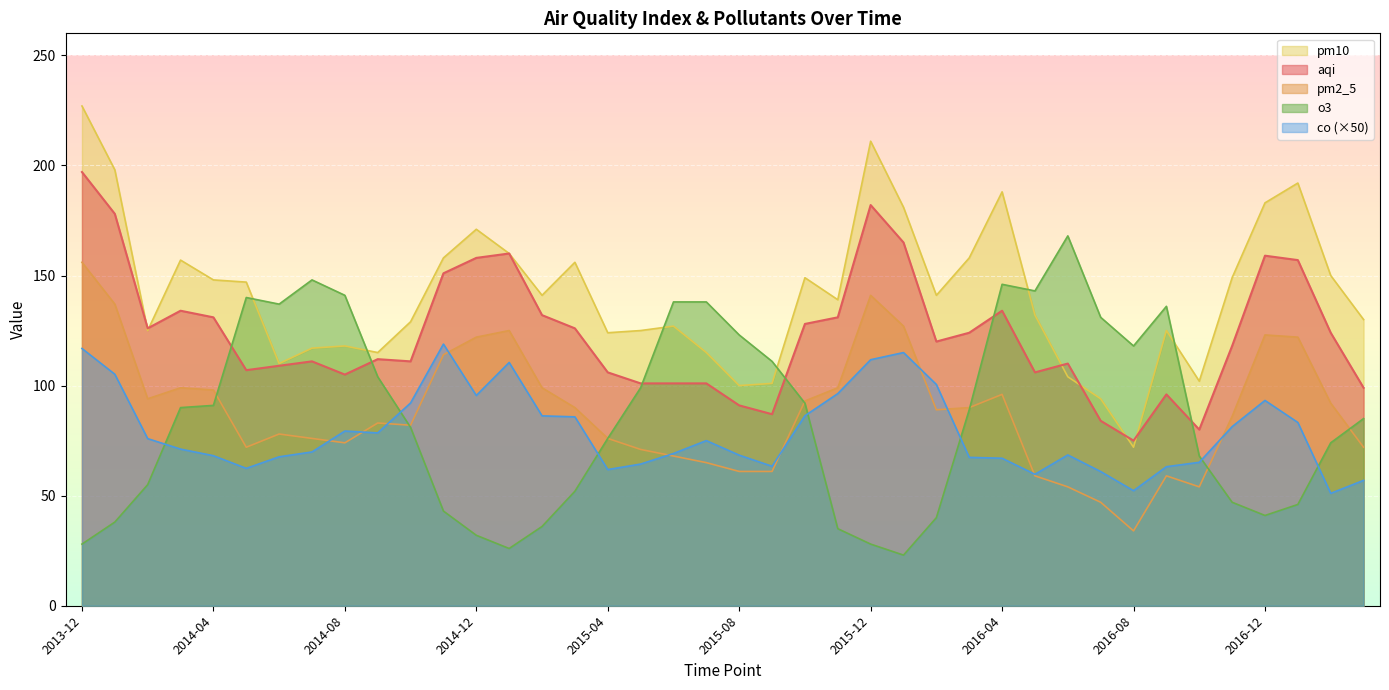

What is the total value across all series at 2015-03?

509.8